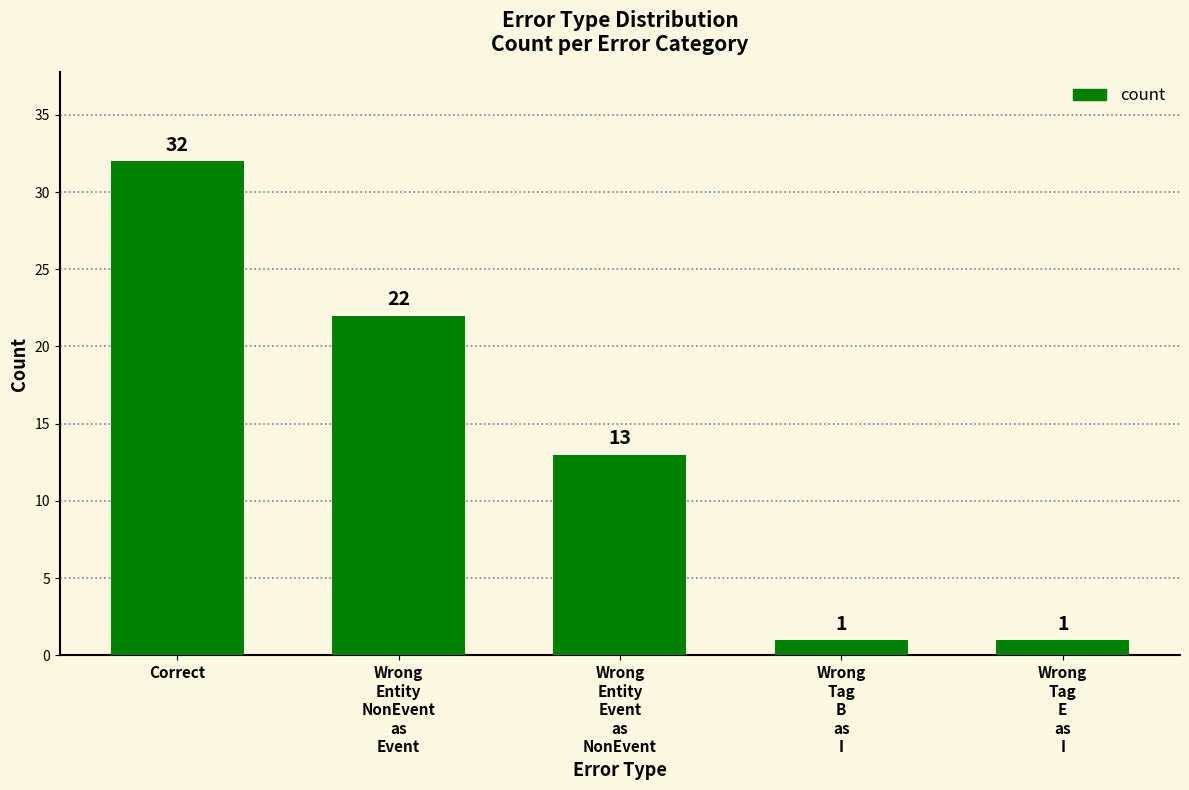

How many values are between 1 and 22?

4